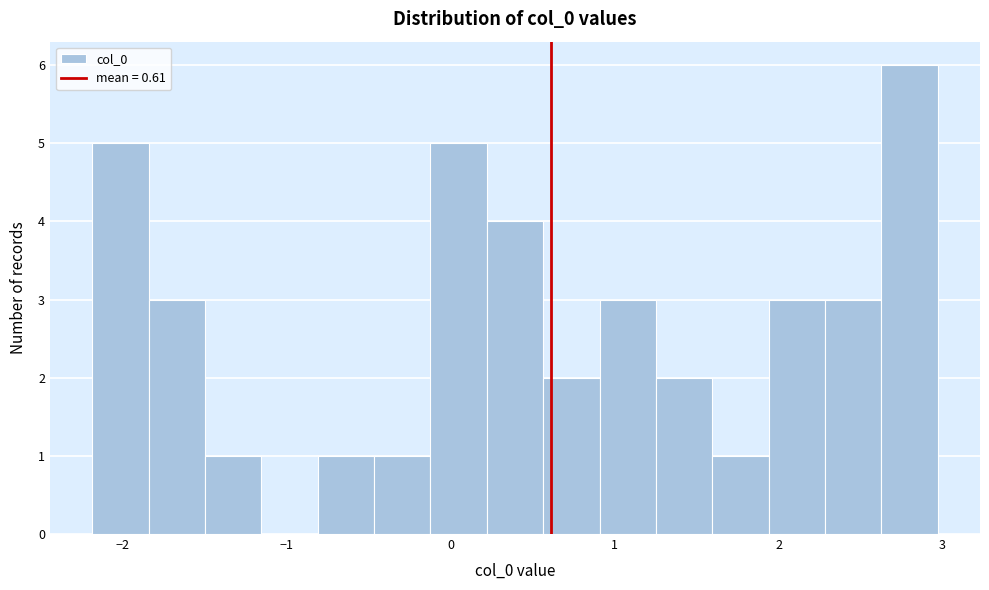

Read against the x-axis, roughly where is the centre of the tallest bar?

2.8